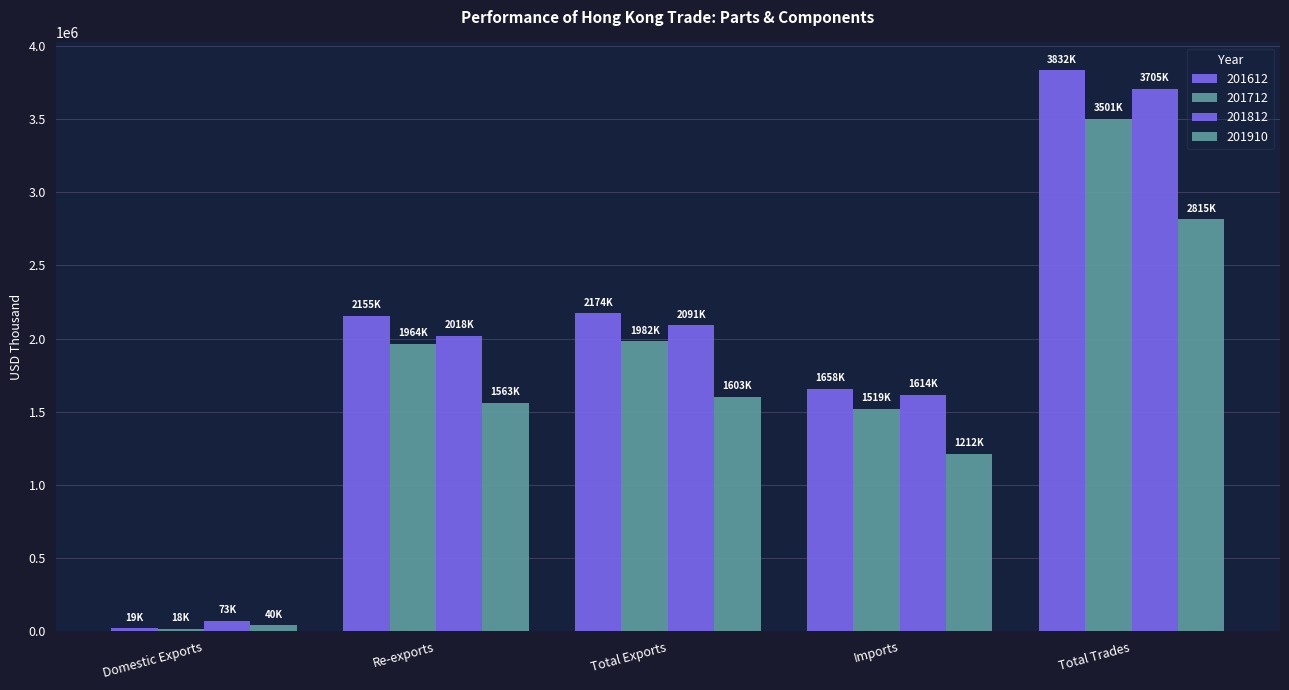

How many bars are there in total?

20